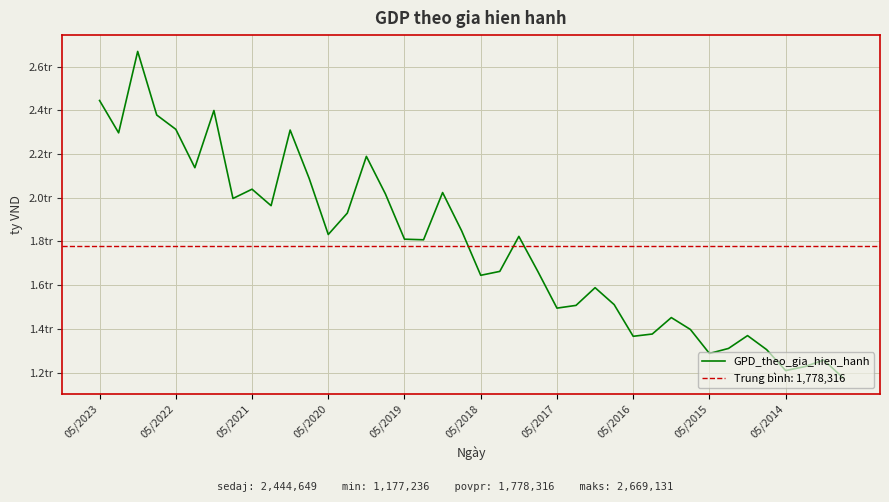

What is the value of the 25th point from the left?

1495301.6